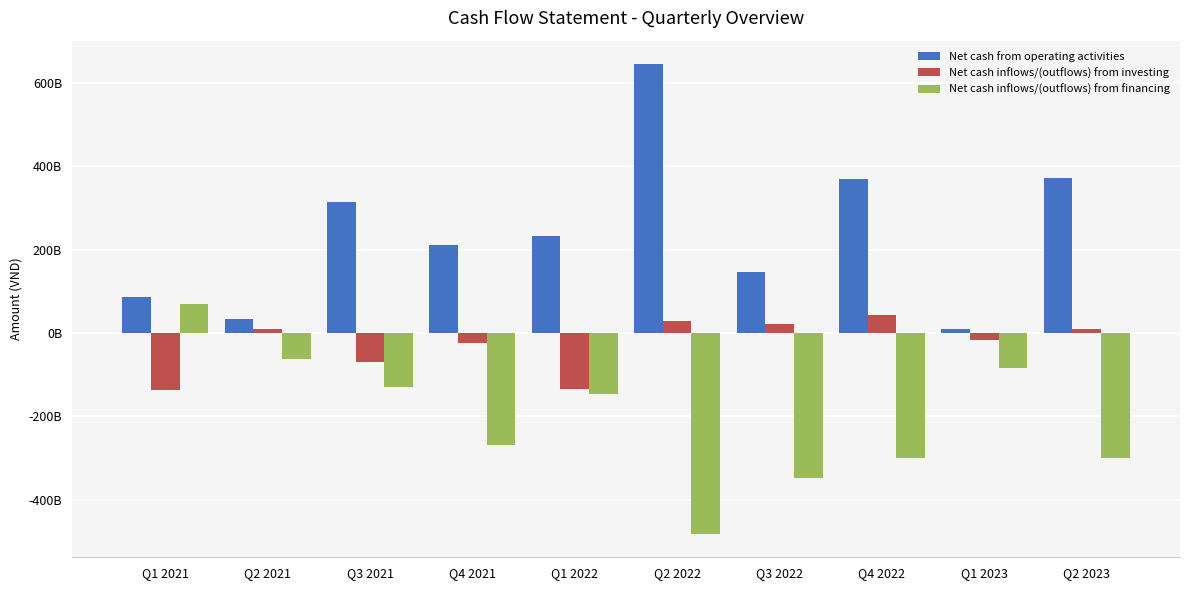

Reading left to right, extract all data points from this chart.

Net cash from operating activities: Q1 2021=87596937707	Q2 2021=34640037728	Q3 2021=315723481455	Q4 2021=212500351520	Q1 2022=233948425477	Q2 2022=645748924281	Q3 2022=146151836618	Q4 2022=368757907534	Q1 2023=8574469500	Q2 2023=372110978029
Net cash inflows/(outflows) from investing: Q1 2021=-137679499176	Q2 2021=8584476786	Q3 2021=-70167046380	Q4 2021=-22856017365	Q1 2022=-133979376549	Q2 2022=29012200751	Q3 2022=22454736698	Q4 2022=44382253468	Q1 2023=-17065706163	Q2 2023=9474379084
Net cash inflows/(outflows) from financing: Q1 2021=69253530391	Q2 2021=-62487696736	Q3 2021=-128874659193	Q4 2021=-268948406296	Q1 2022=-145932856004	Q2 2022=-482062733776	Q3 2022=-349271044868	Q4 2022=-300131449269	Q1 2023=-82941058072	Q2 2023=-299325257421